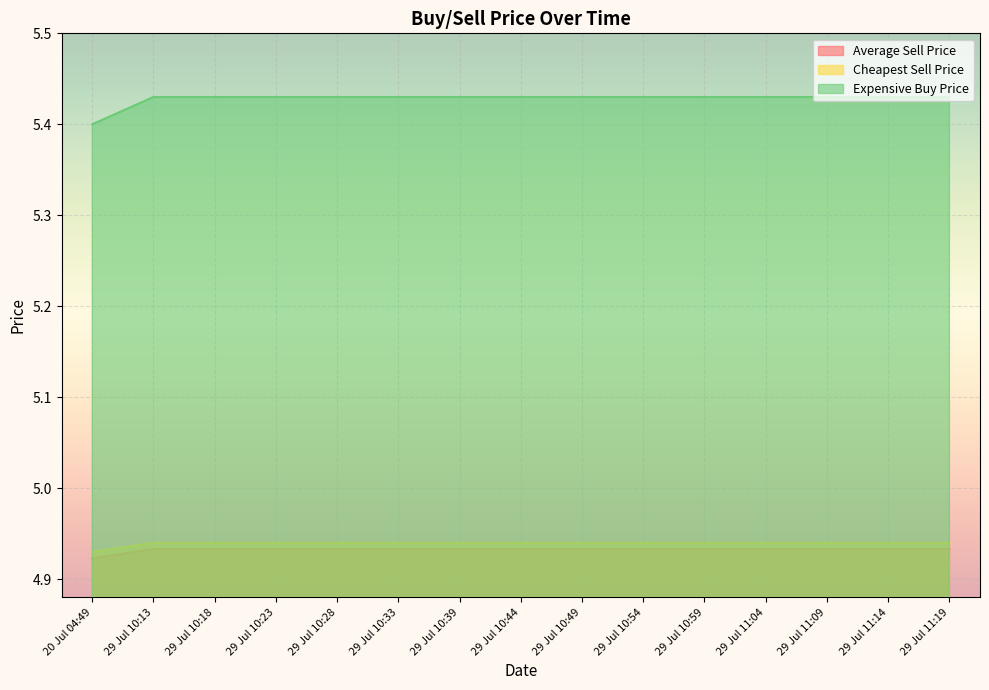

True or false: Average Sell Price and Expensive Buy Price intersect in this chart.

False